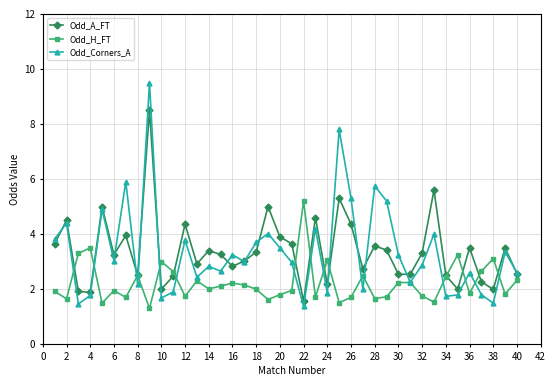

Which series has the largest range (max minus min)?

Odd_Corners_A